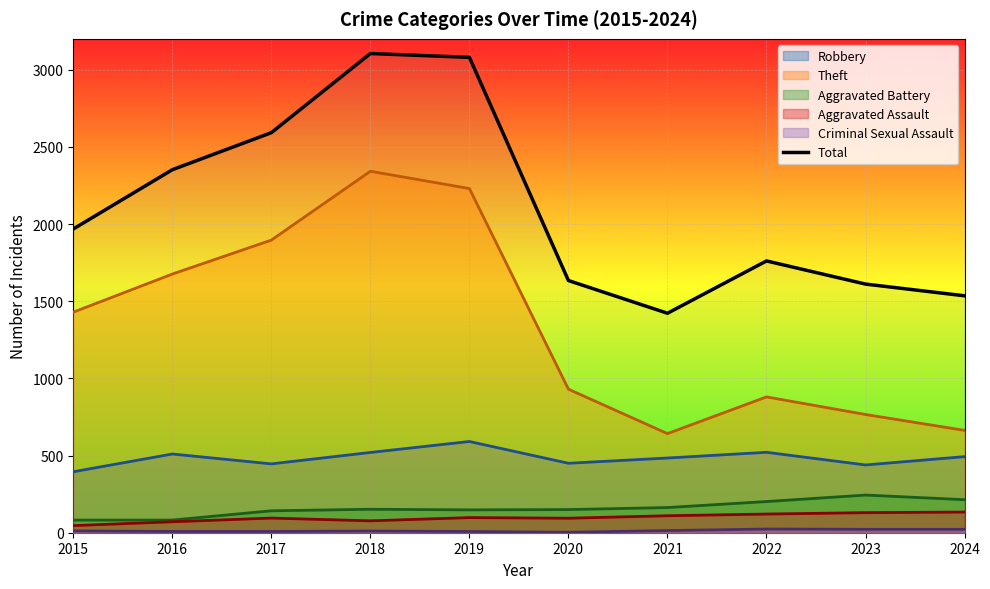

List the labels in order of value, largest first.

2018, 2019, 2017, 2016, 2015, 2022, 2020, 2023, 2024, 2021